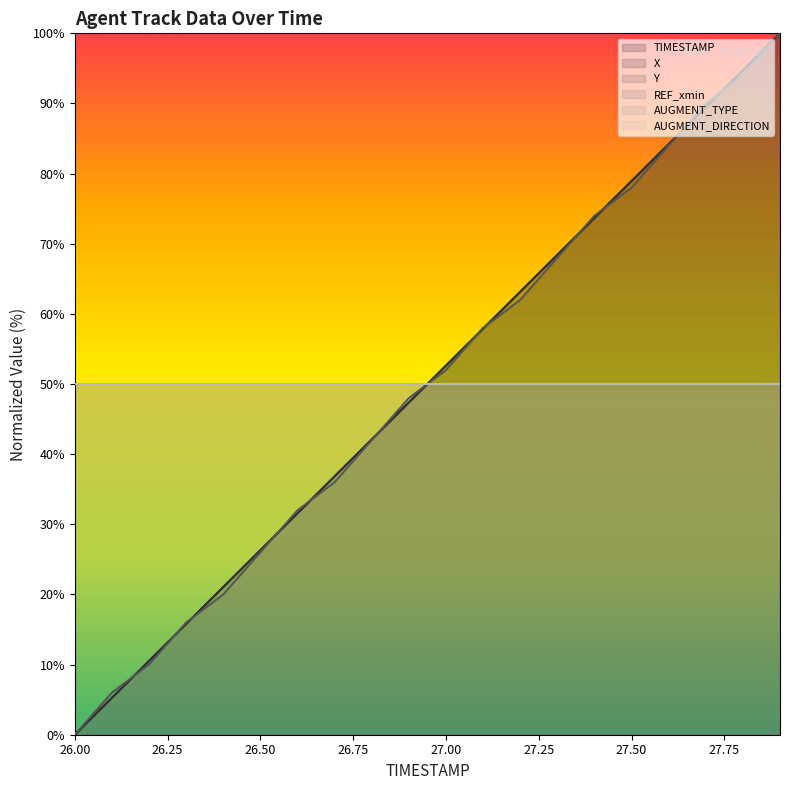

Which category has the highest value in the X series?

27.9